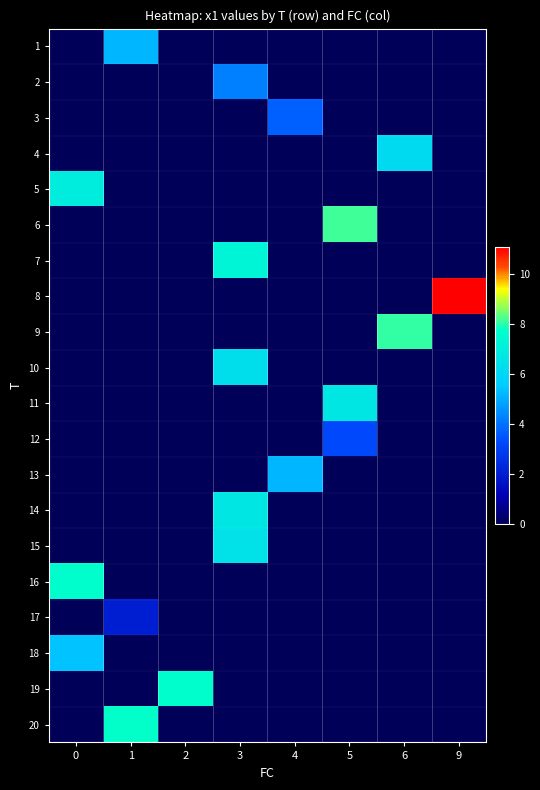

How many categories are shown in the chart?

8